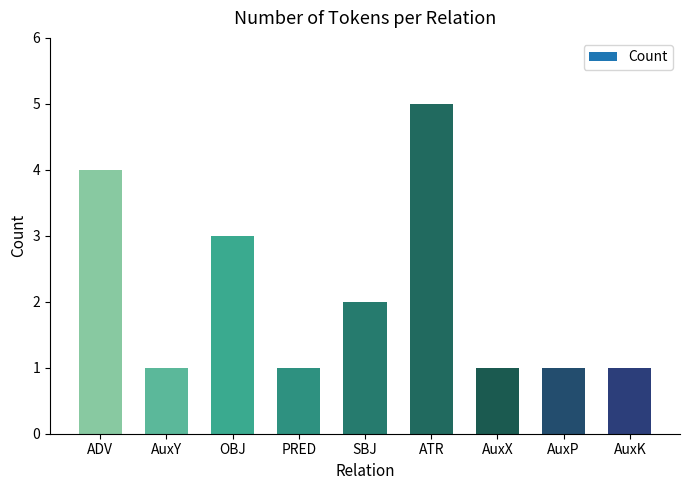

Does the chart contain any negative values?

No